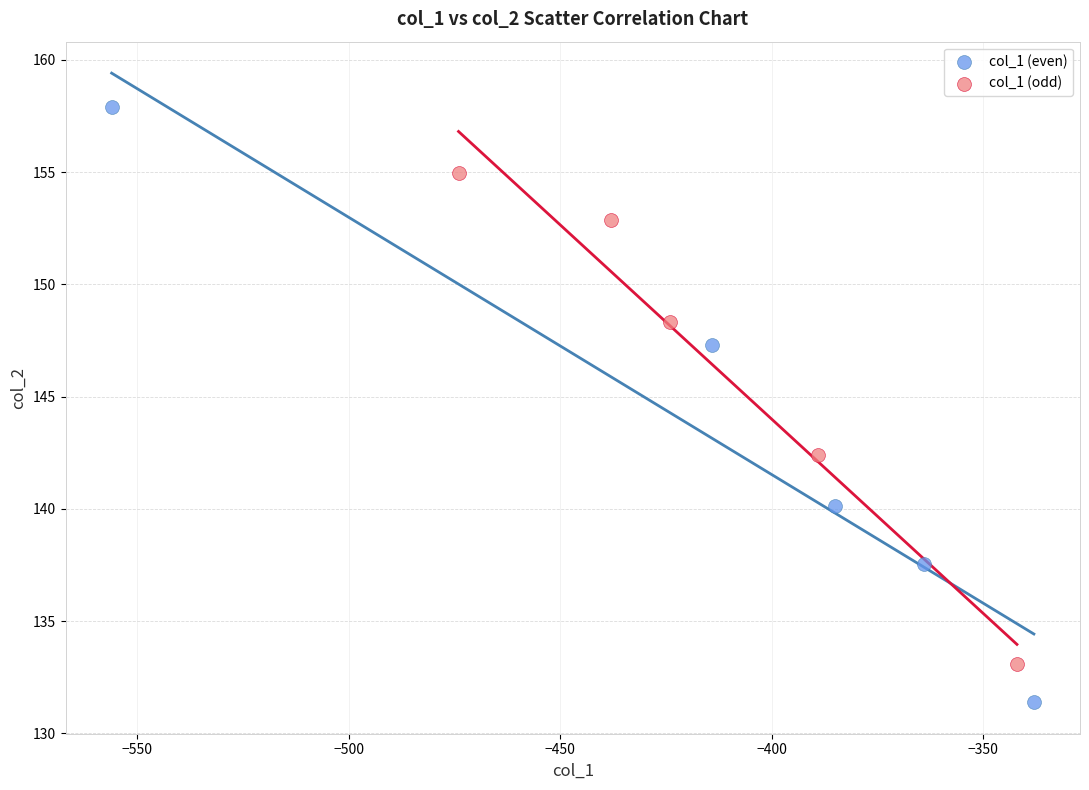

Which series reaches the maximum Y coordinate?

col_1 (even)